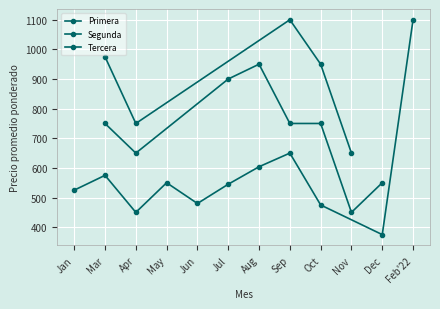

Where do Segunda and Primera first cross each other?

2021-03-18 and 2021-08-04